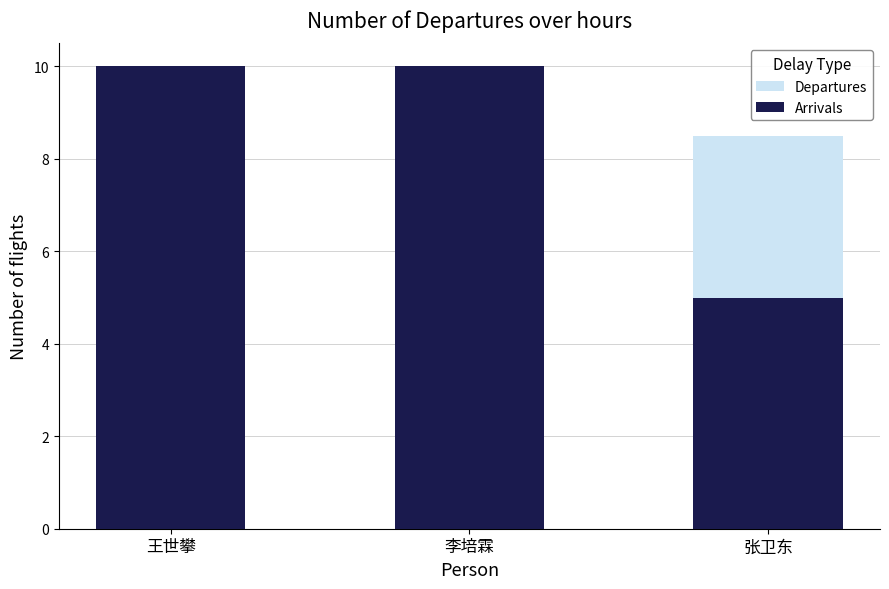

Rank the categories by Arrivals value from highest to lowest.

王世攀, 李培霖, 张卫东